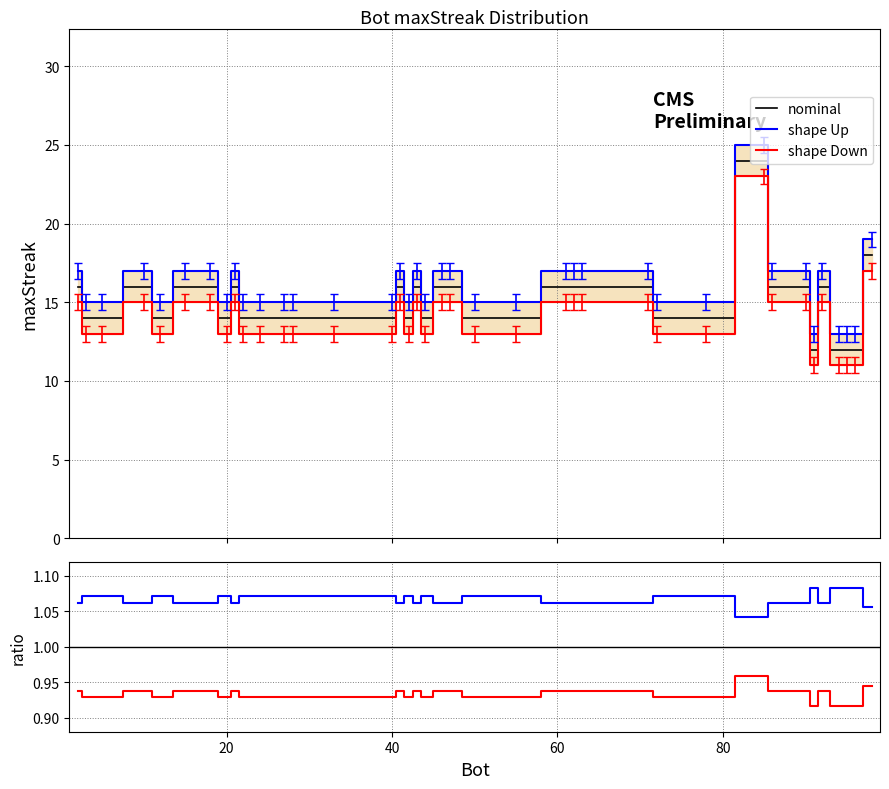

Count the number of categories in the chart.

38